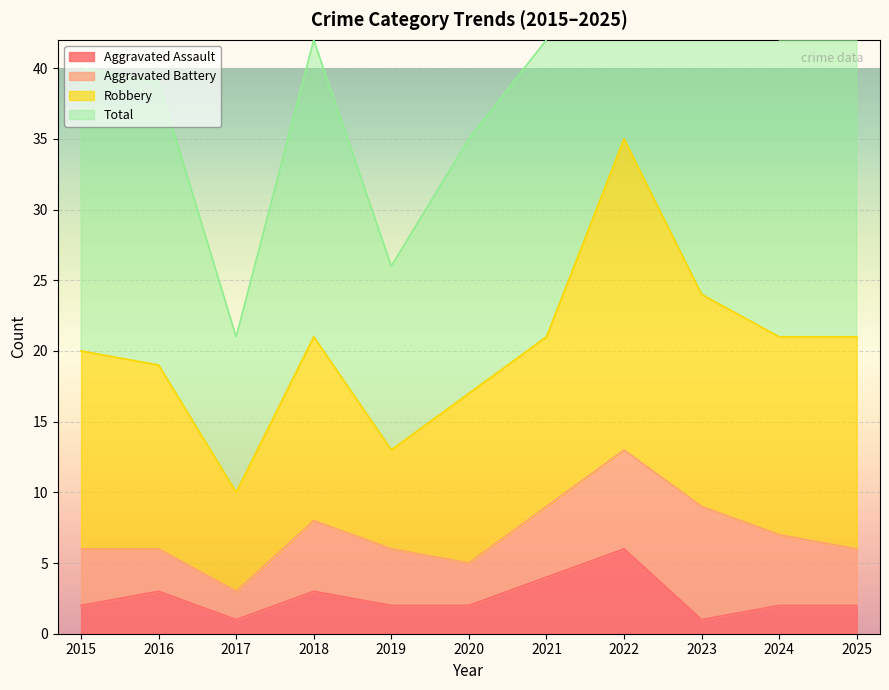

What is the value of the Total point at the 3rd from the left?

21